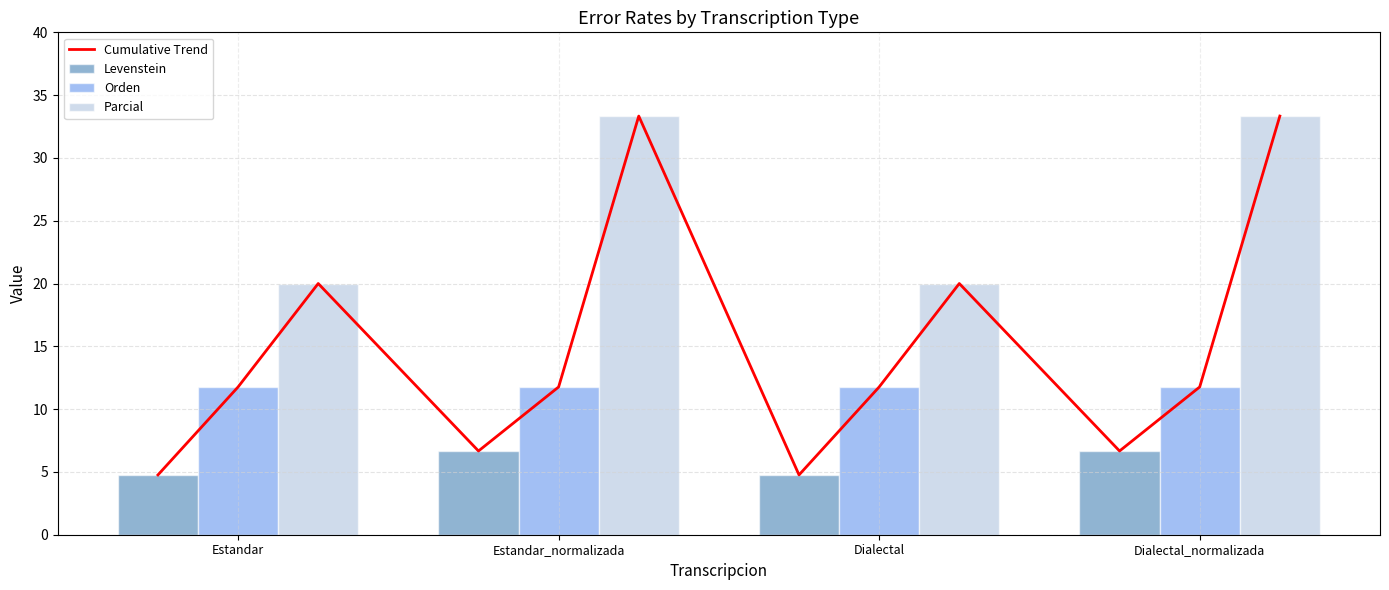

Read the Orden value at Dialectal.

11.8